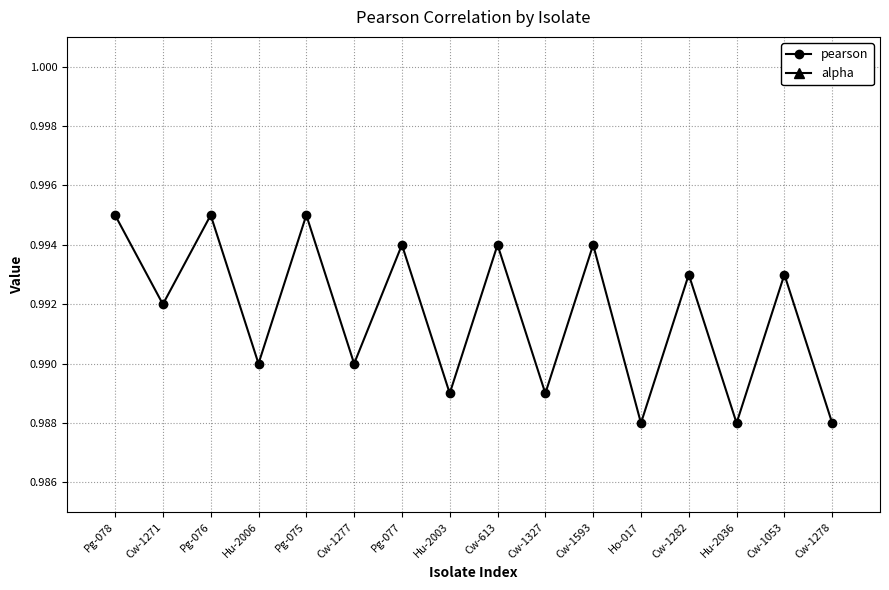

Which series changed the most between Pg-075 and Cw-1278?

pearson